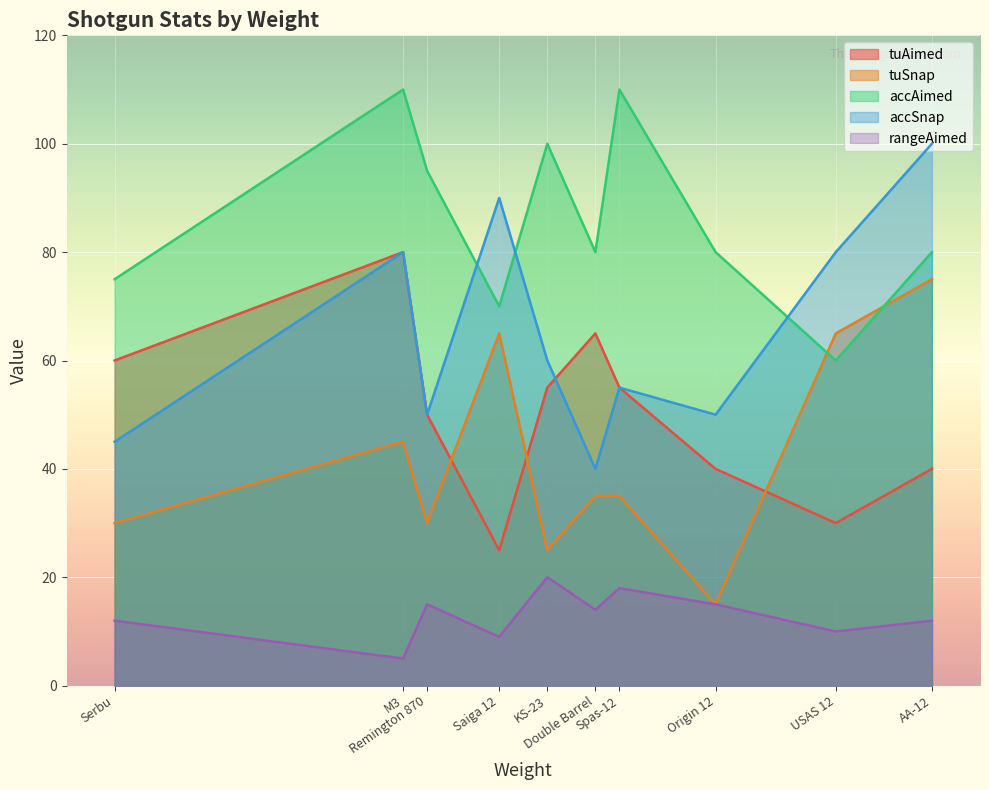

Is the value of rangeAimed at M3 greater than the value of tuAimed at Origin 12?

No